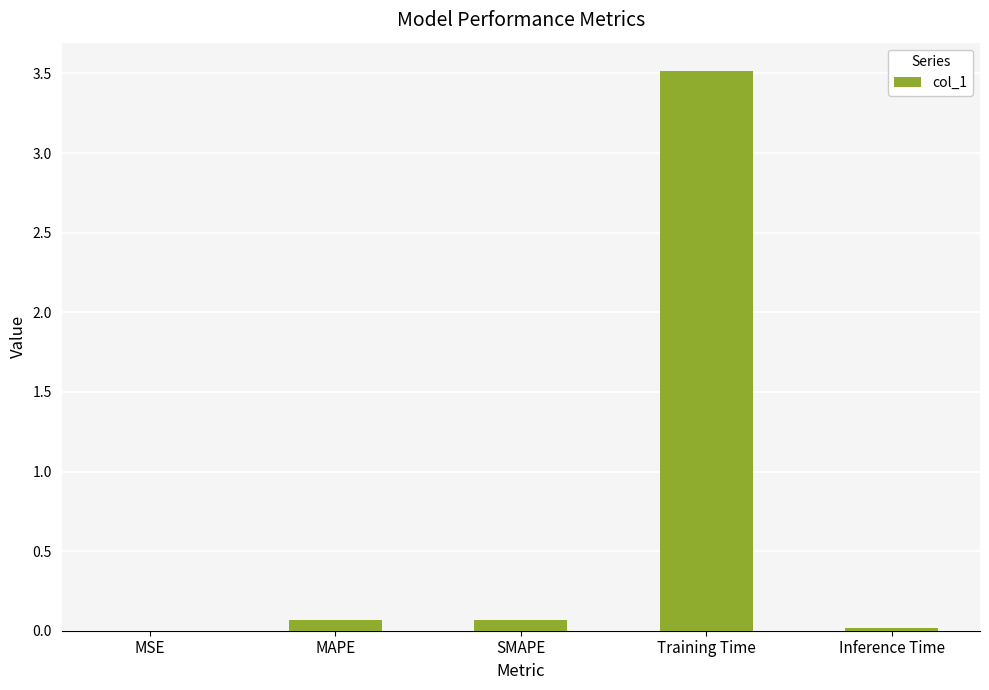

What is the sum of all values?

3.7